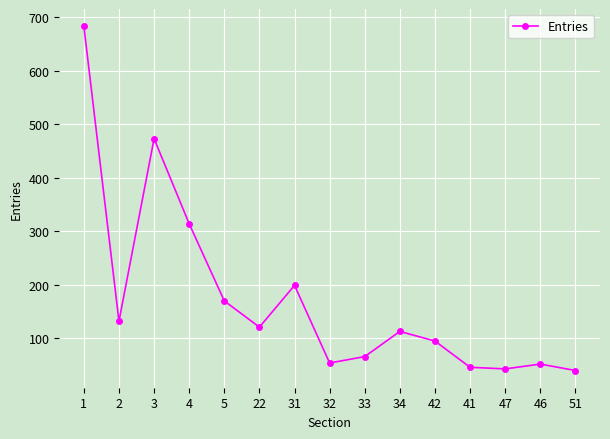

Read the value at 3.

473